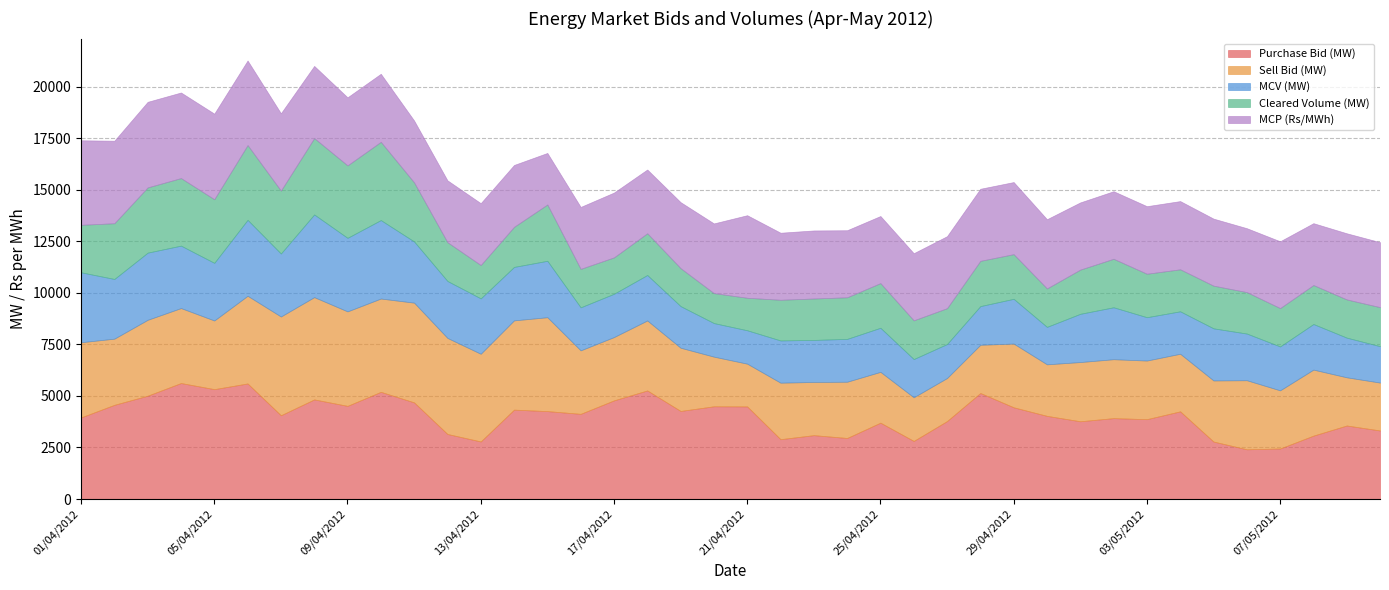

Which has a higher value, 11/04/2012 or 10/05/2012?

11/04/2012